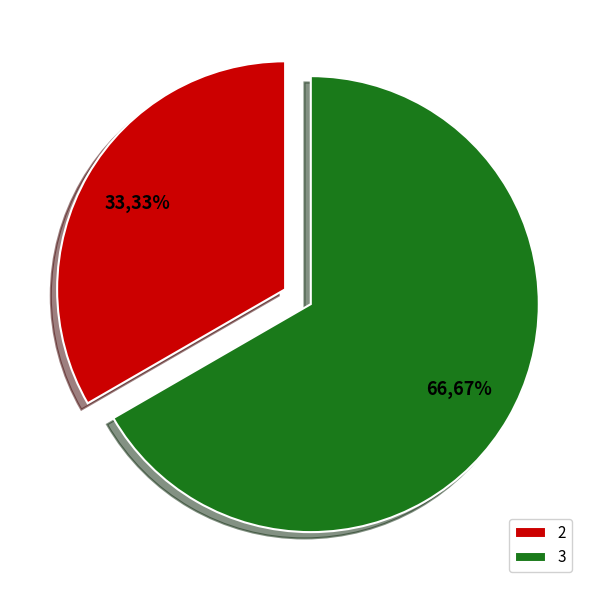

What is the ratio of the value at 3 to the value at 2?

2.0